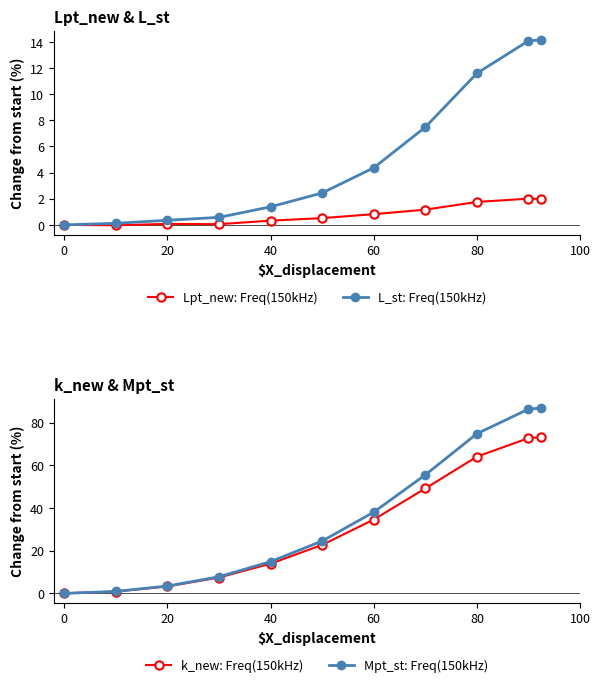

True or false: Mpt_st: Freq(150kHz) and Lpt_new: Freq(150kHz) intersect in this chart.

False